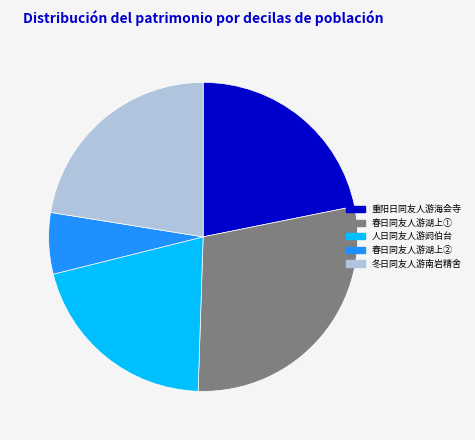

Which slice is the smallest?

春日同友人游湖上②